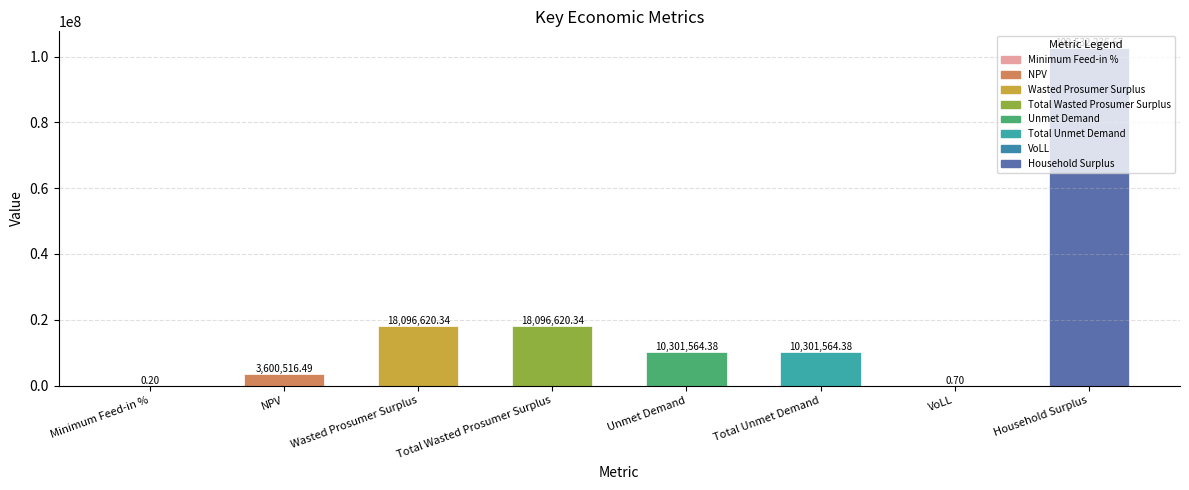

How many data points does each series have?

8